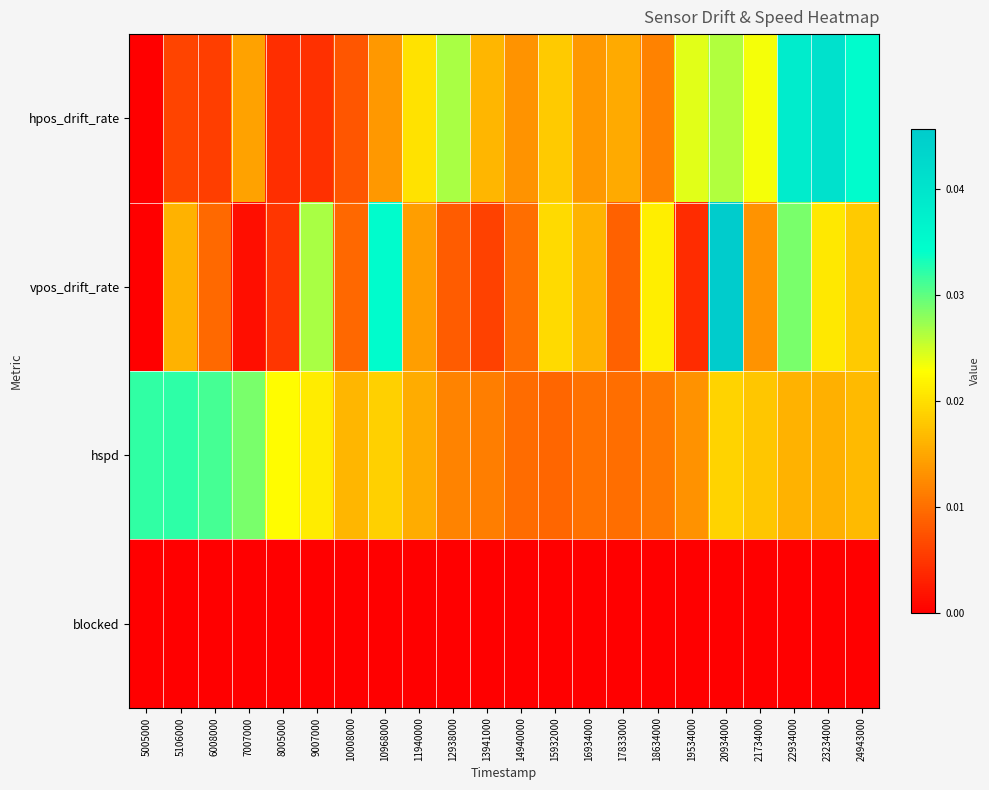

Which series changed the most between 6008000 and 21734000?

hpos_drift_rate